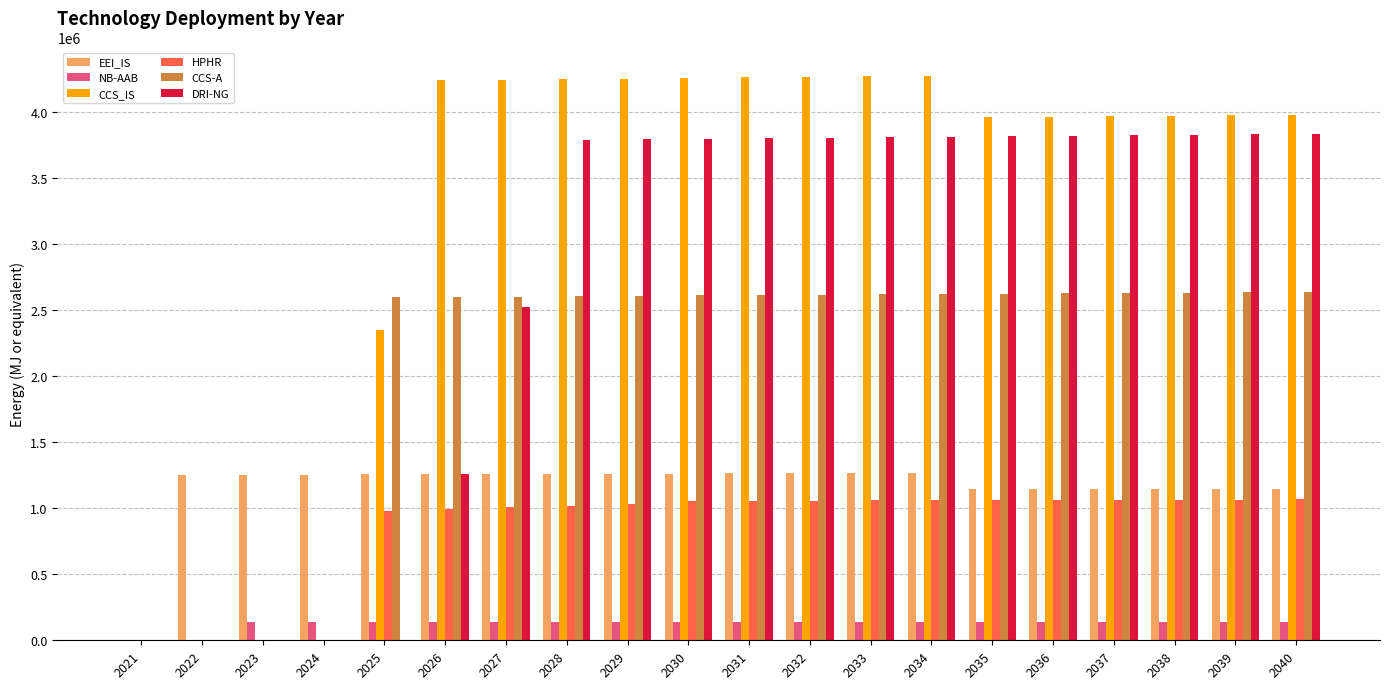

The CCS-A series shows 0.0 at 2023. True or false?

True